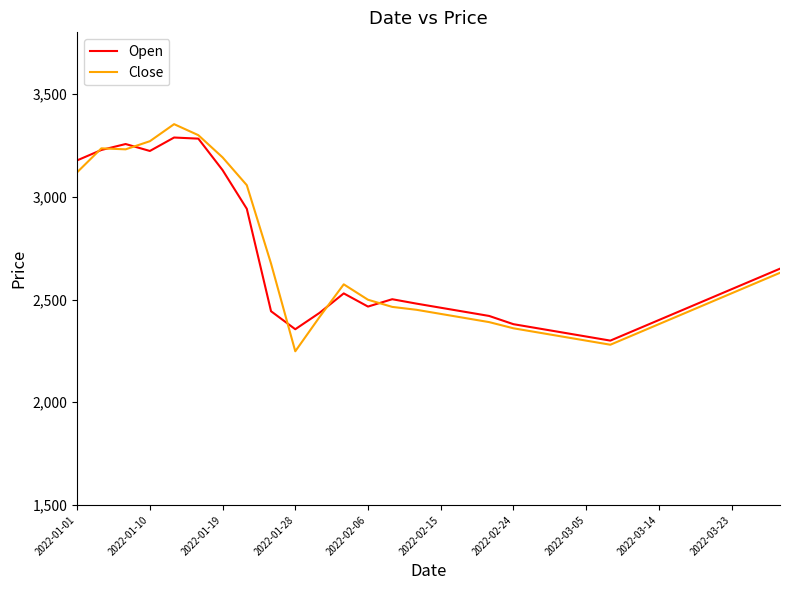

What is the smallest value displayed?

2248.0